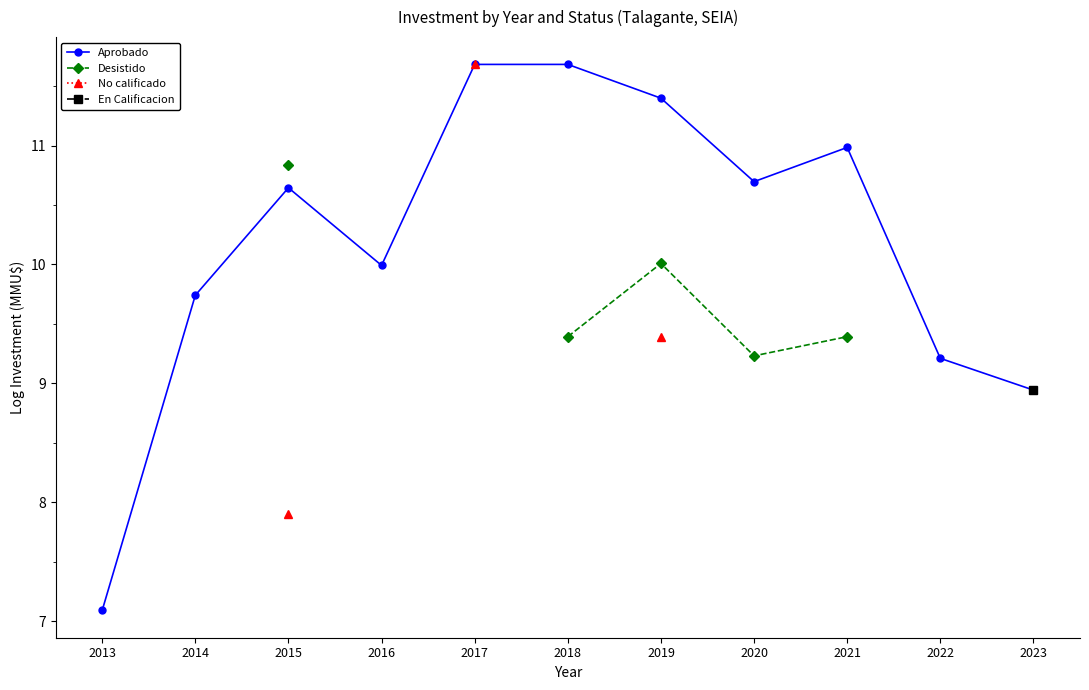

The value of Desistido at 2020 is 9.2. True or false?

True